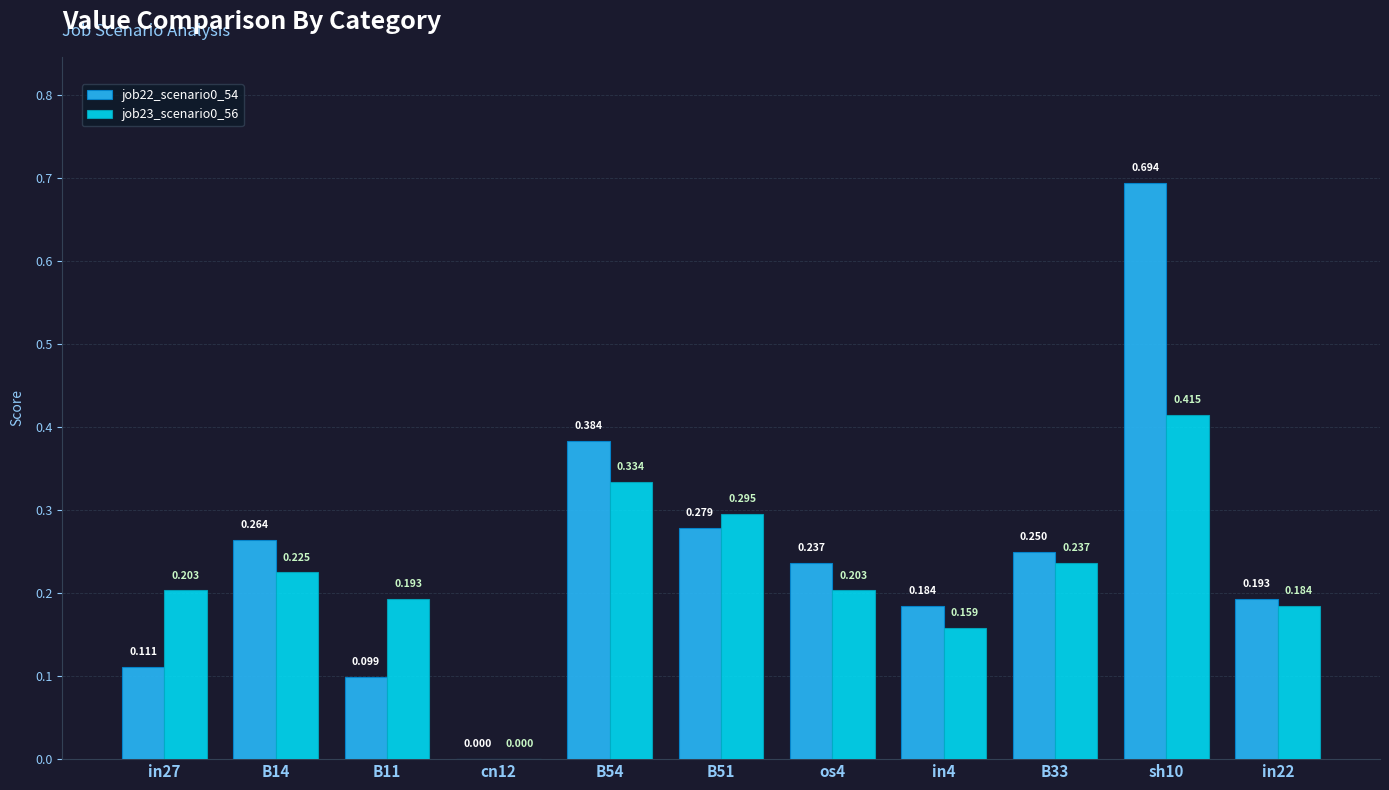

How many values in job22_scenario0_54 are above zero?

10